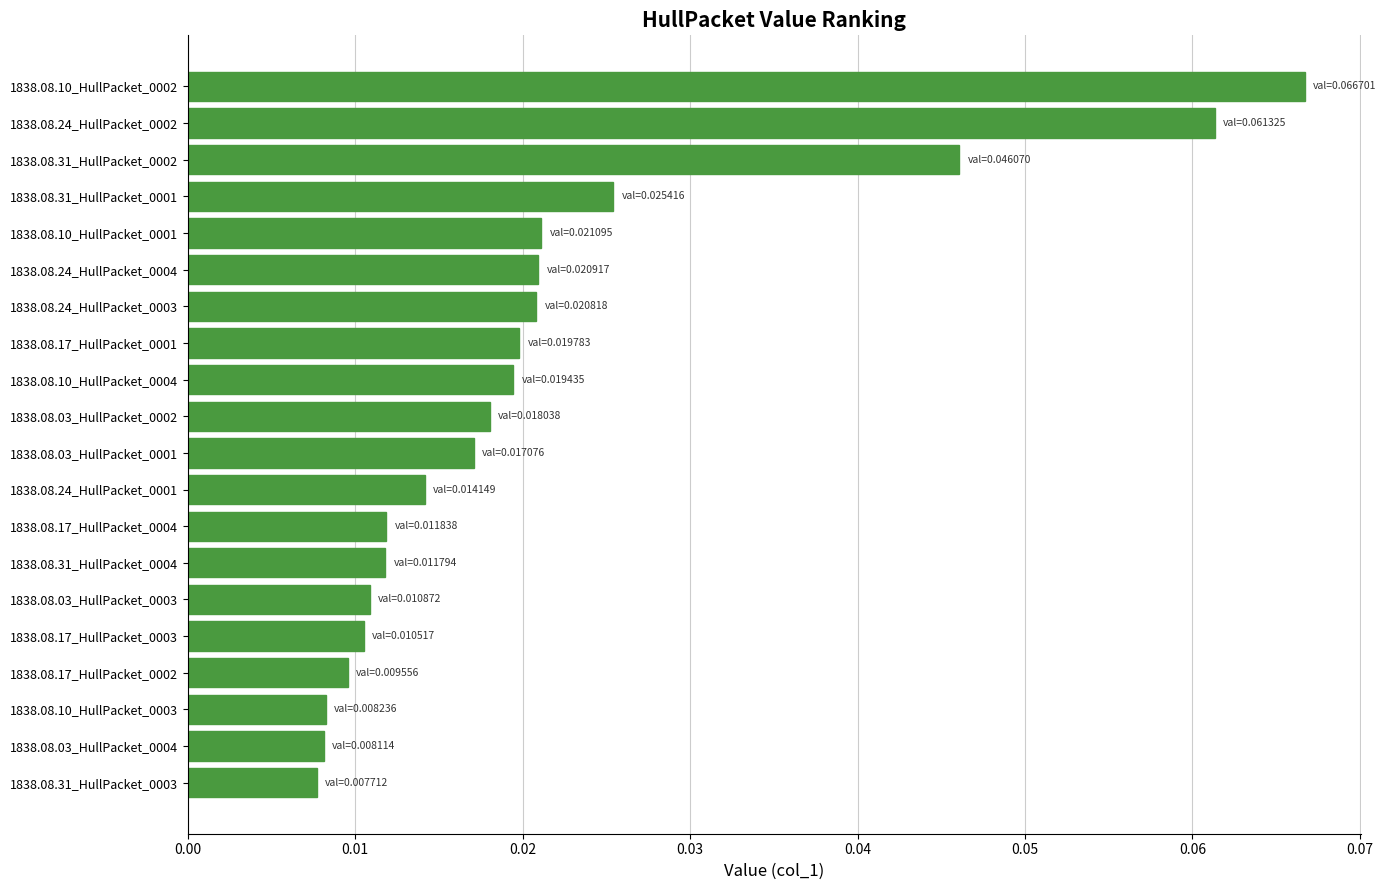

Between 1838.08.17_HullPacket_0004 and 1838.08.10_HullPacket_0002, which is larger?

1838.08.10_HullPacket_0002